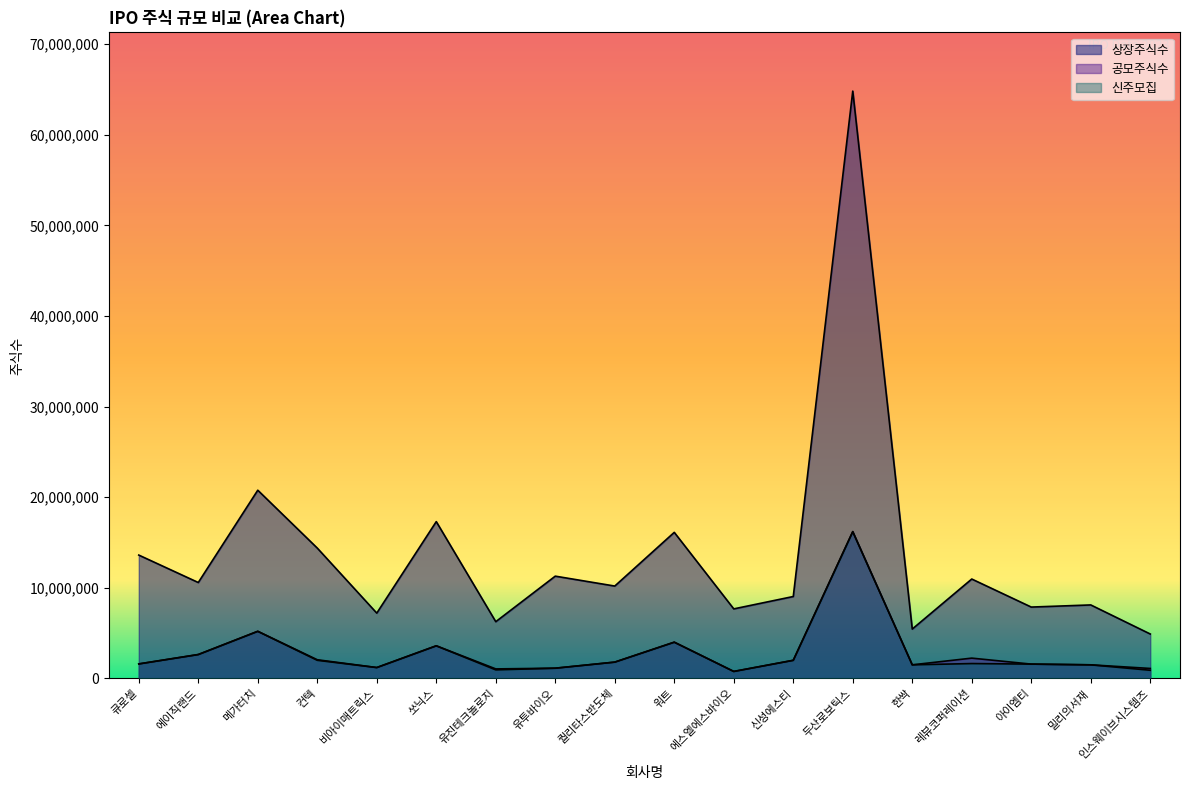

True or false: 상장주식수 and 공모주식수 cross at least once.

False